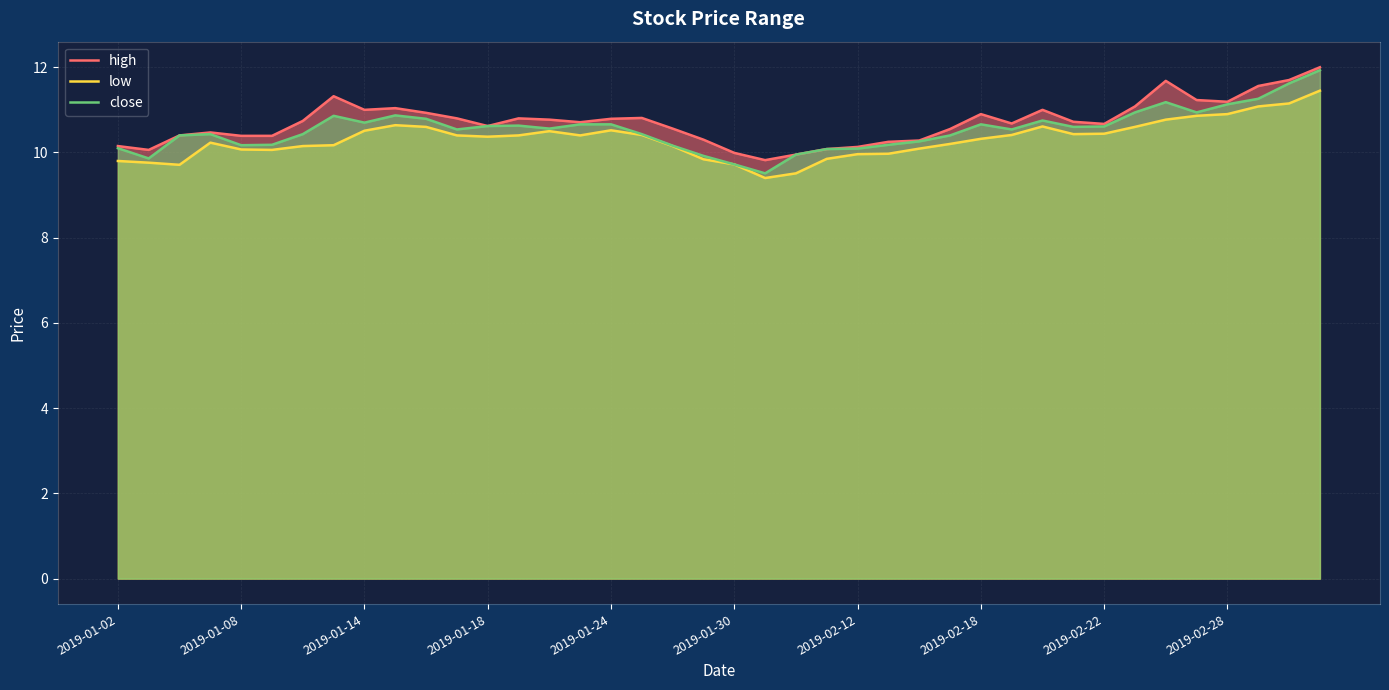

The value of low at 2019-01-24 is 2.9. True or false?

False